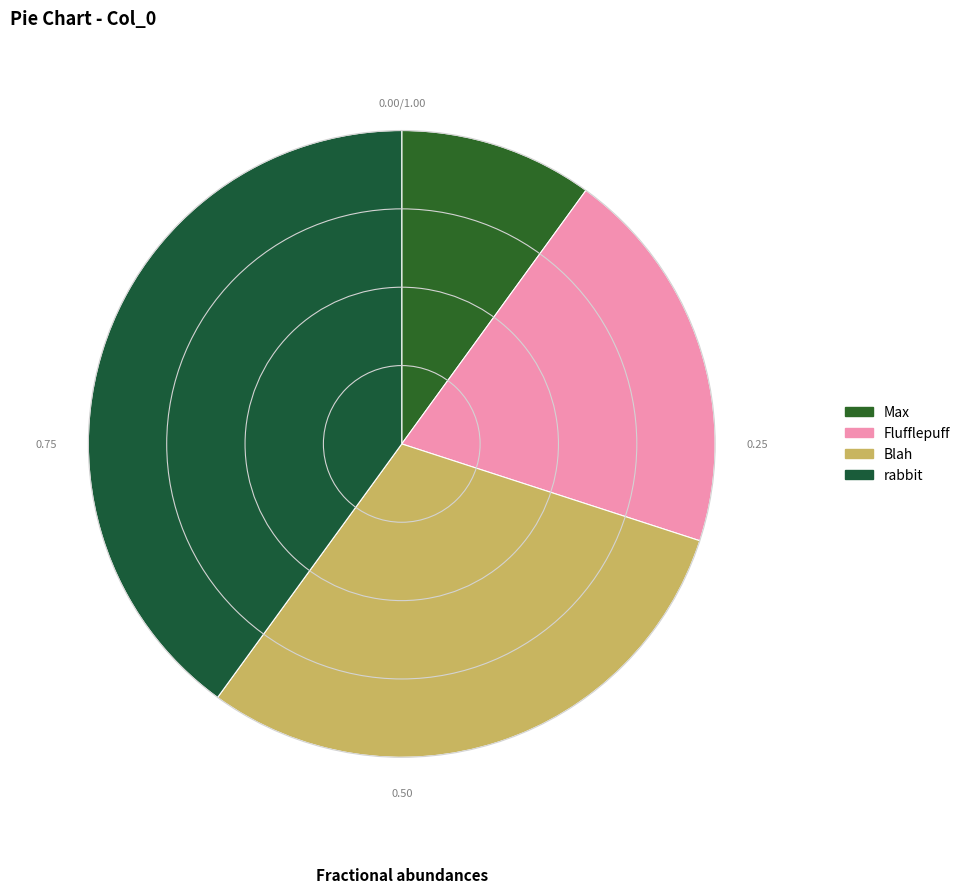

The Max slice represents 17% of the pie. True or false?

False